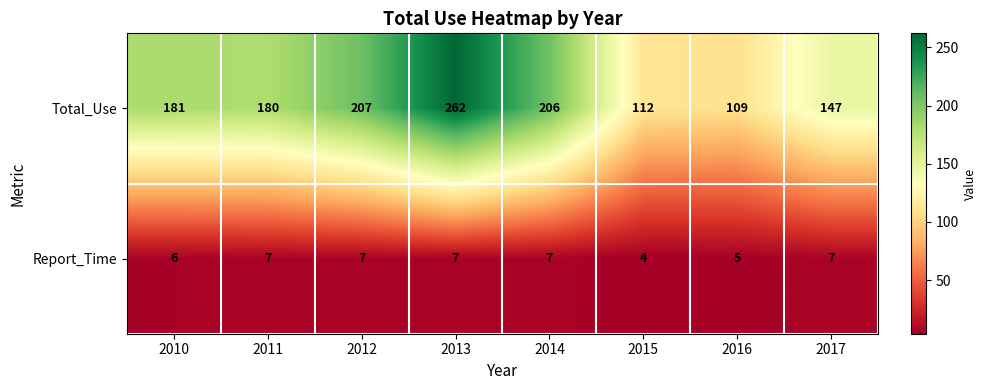

What value does the Total_Use series have at 2012, to the nearest 5?

205